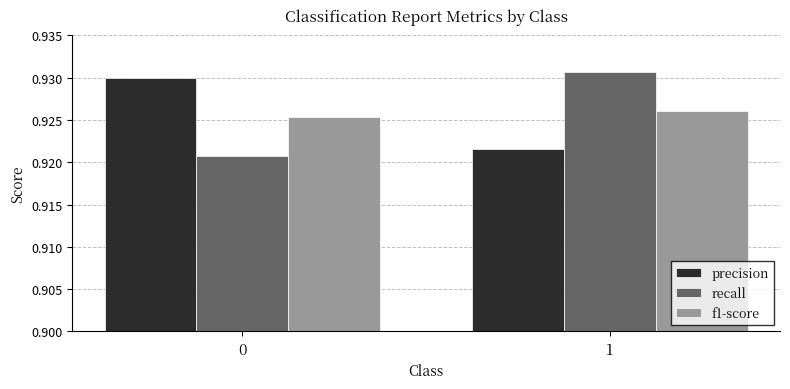

What is the sum of all f1-score values?

1.9